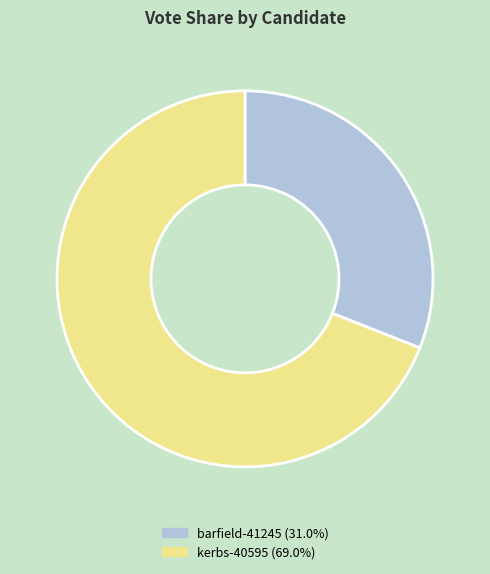

Do kerbs-40595 (69.0%) and barfield-41245 (31.0%) together represent more than half of the pie?

Yes